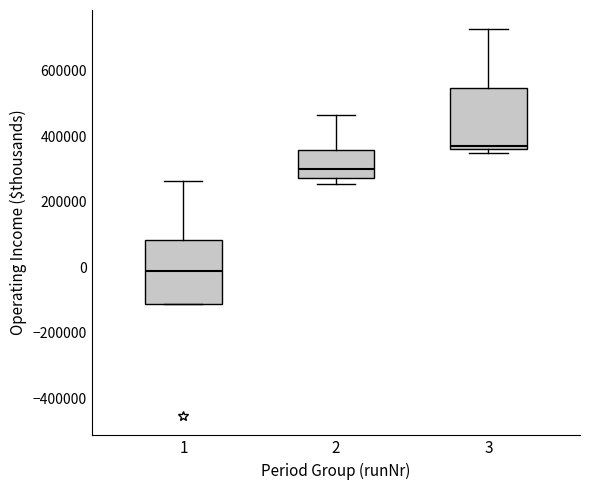

Which box's median line is the lowest?

1